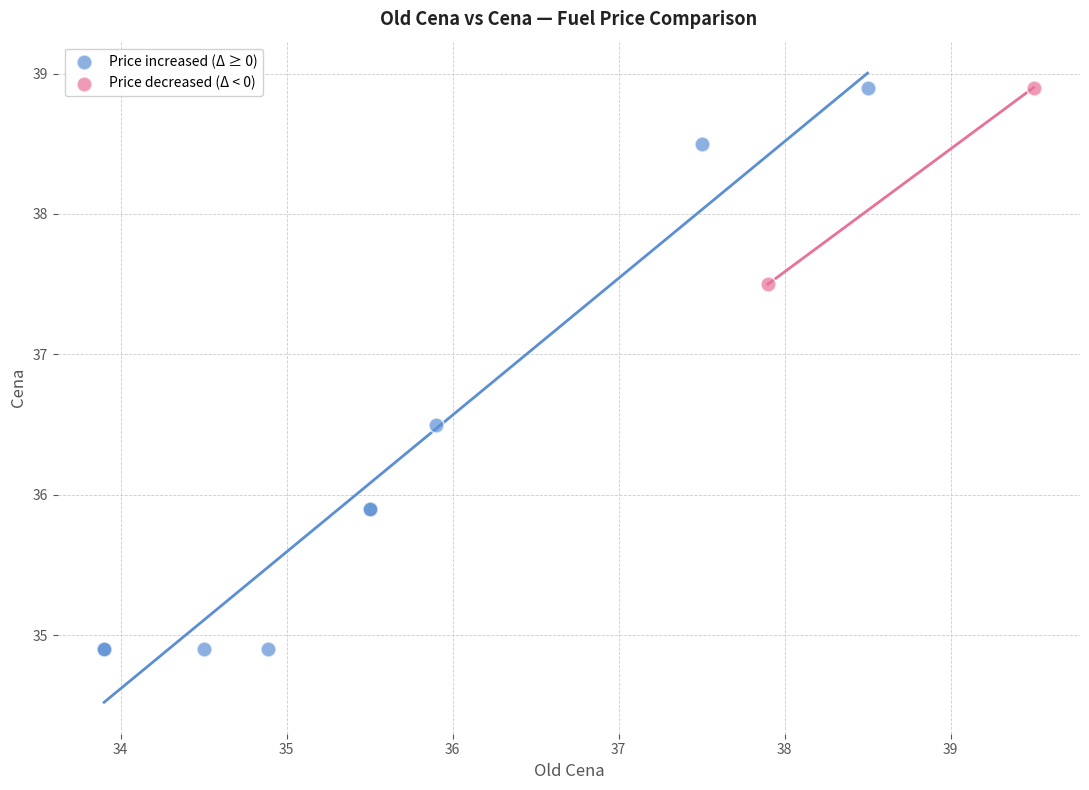

What are all the series names shown in the legend?

Price increased (Δ ≥ 0), Price decreased (Δ < 0)